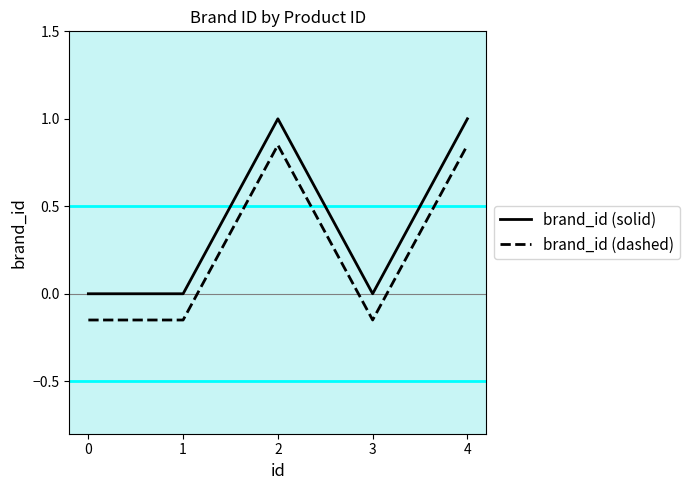

List the series in order of their peak value, highest first.

brand_id (solid), brand_id (dashed)